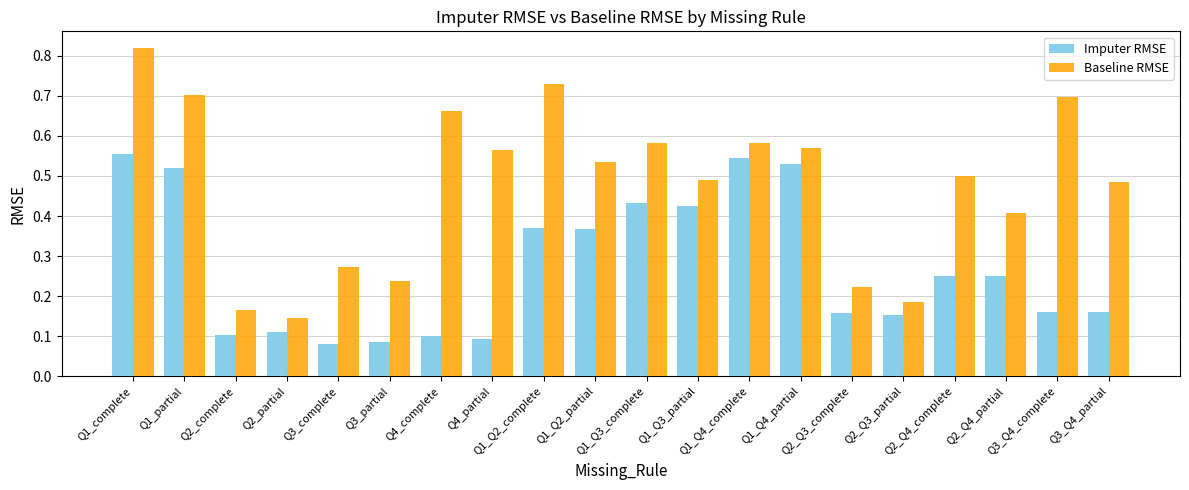

Which series has the widest spread of values?

Baseline RMSE